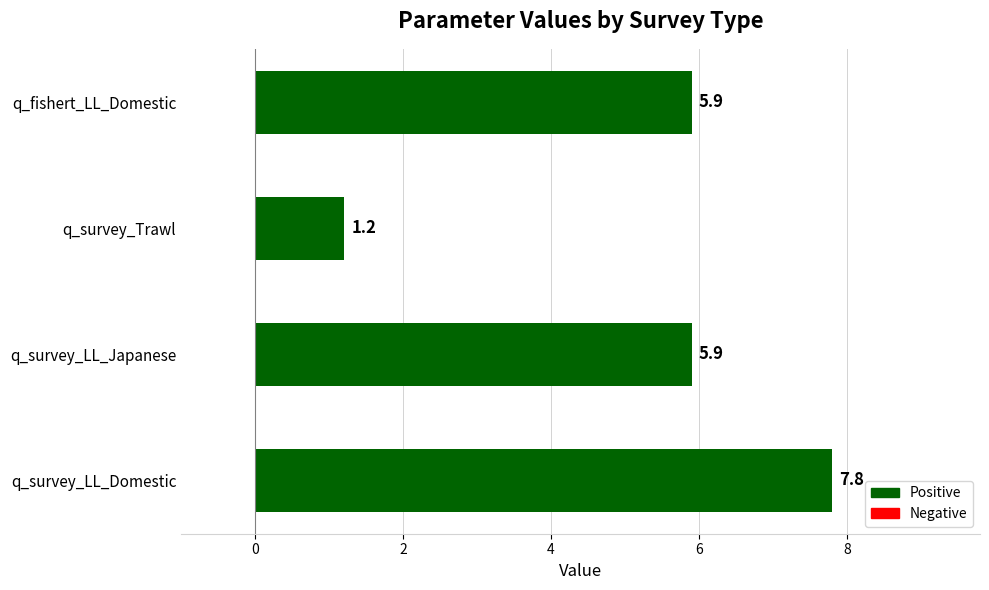

What is the ratio of the value at q_survey_LL_Domestic to the value at q_survey_LL_Japanese?

1.3